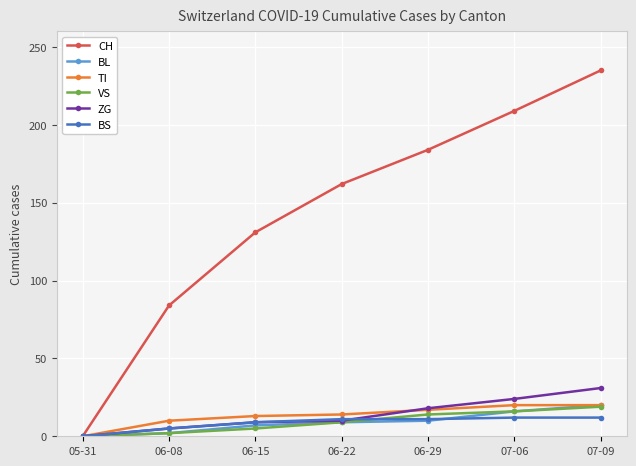

Which series has the largest total across all categories?

CH